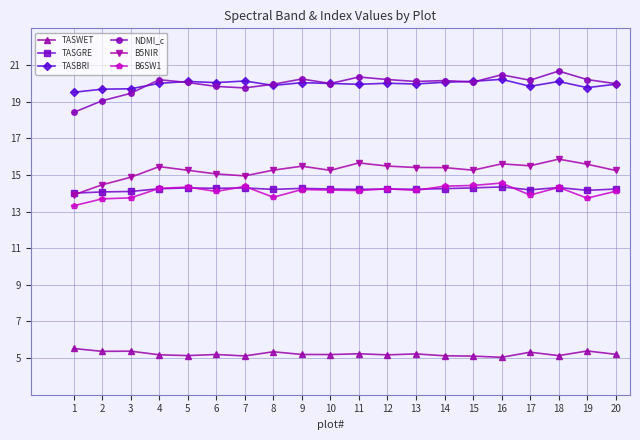

True or false: TASWET has more than 1 points higher than both neighbors.

True